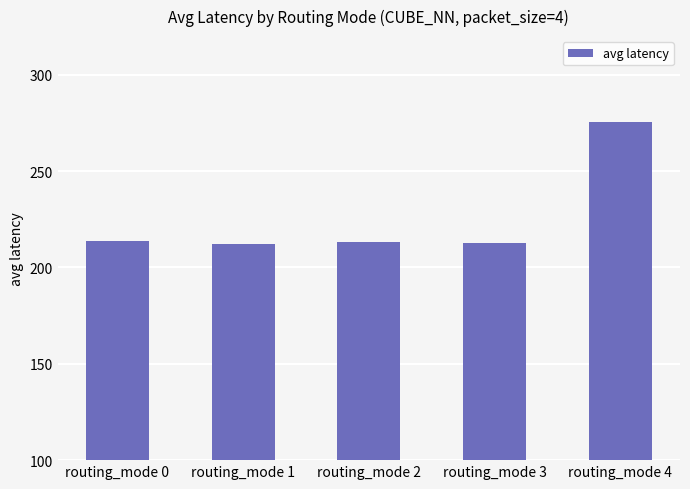

What is the value of the 2nd bar from the left?

212.2